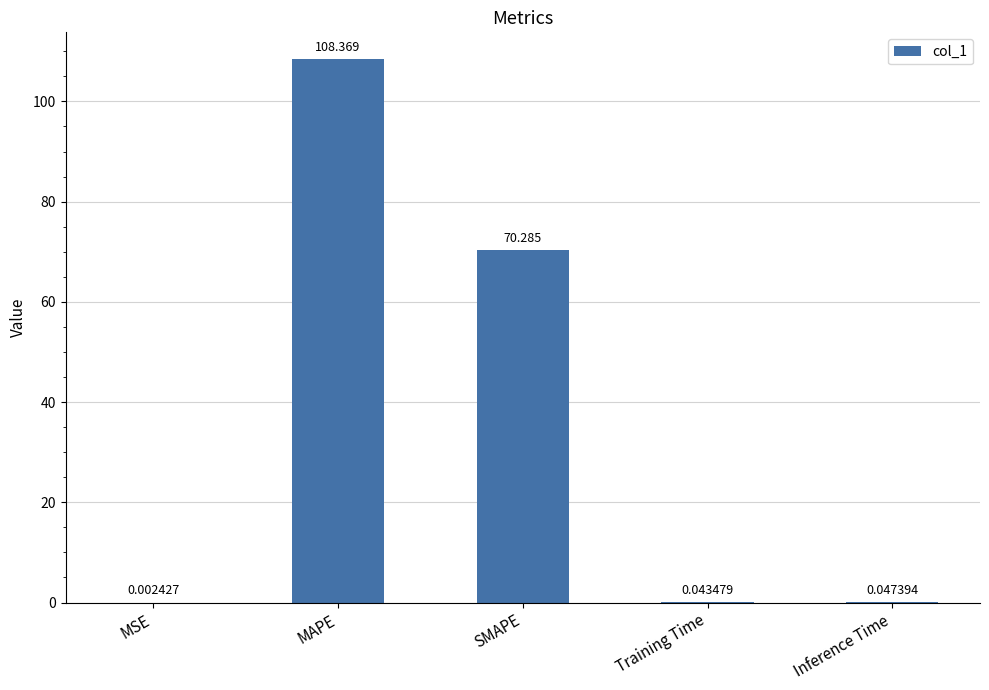

Between MSE and Inference Time, which is larger?

Inference Time